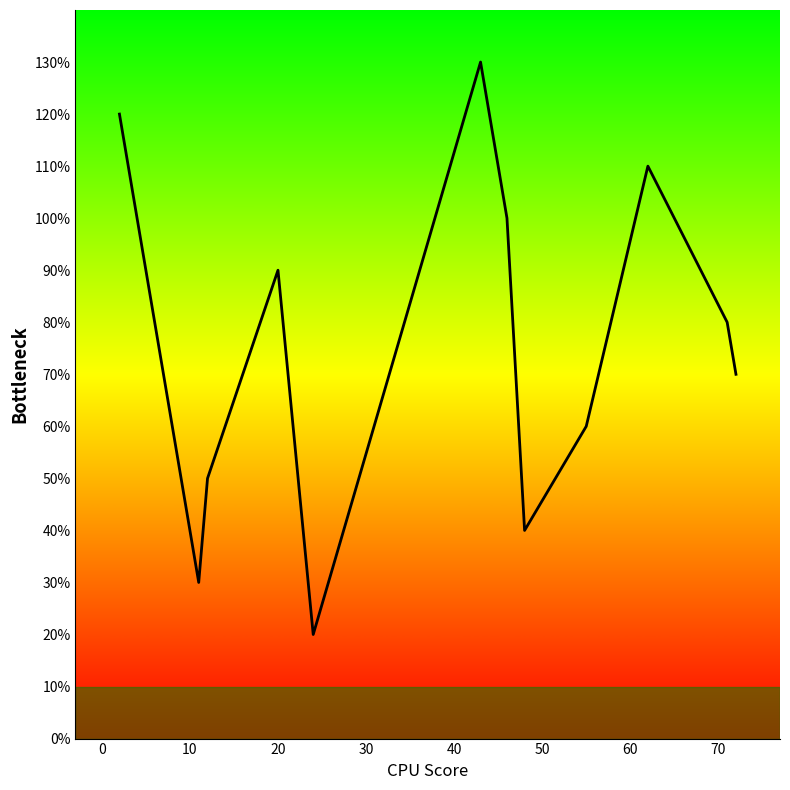

Does the chart have visible grid lines?

No